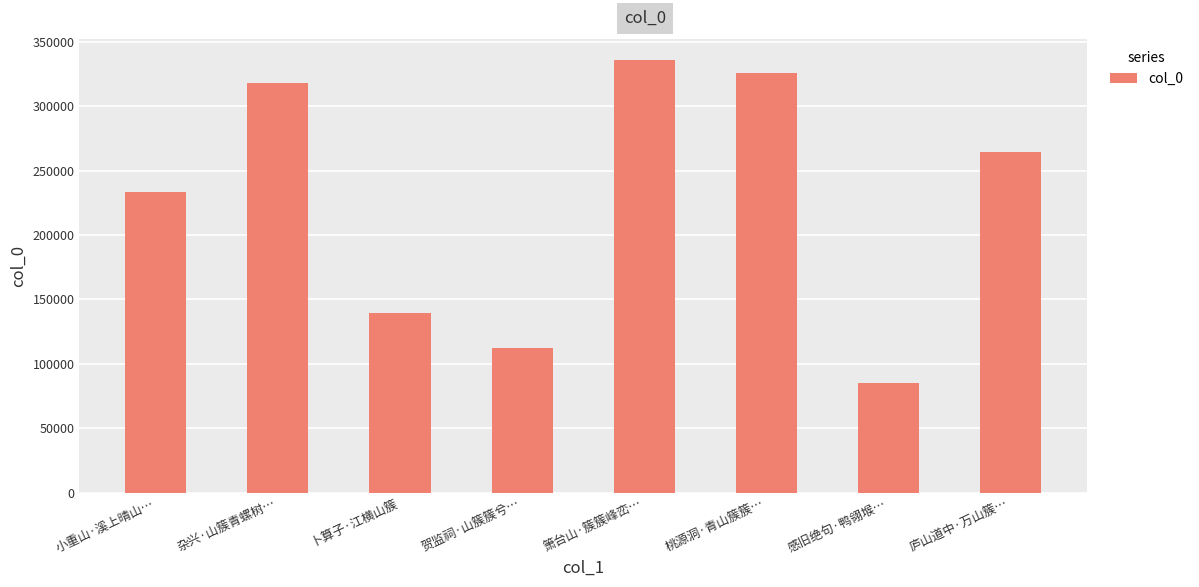

The chart shows a value of 93617 at 桃源洞·青山簇簇…. True or false?

False